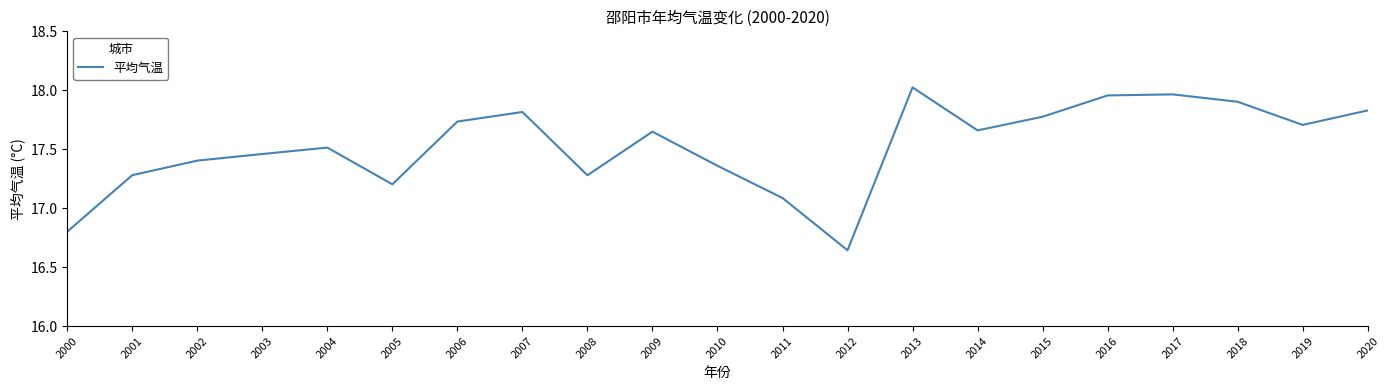

Is it true that the value at 2019 is 30.6?

False